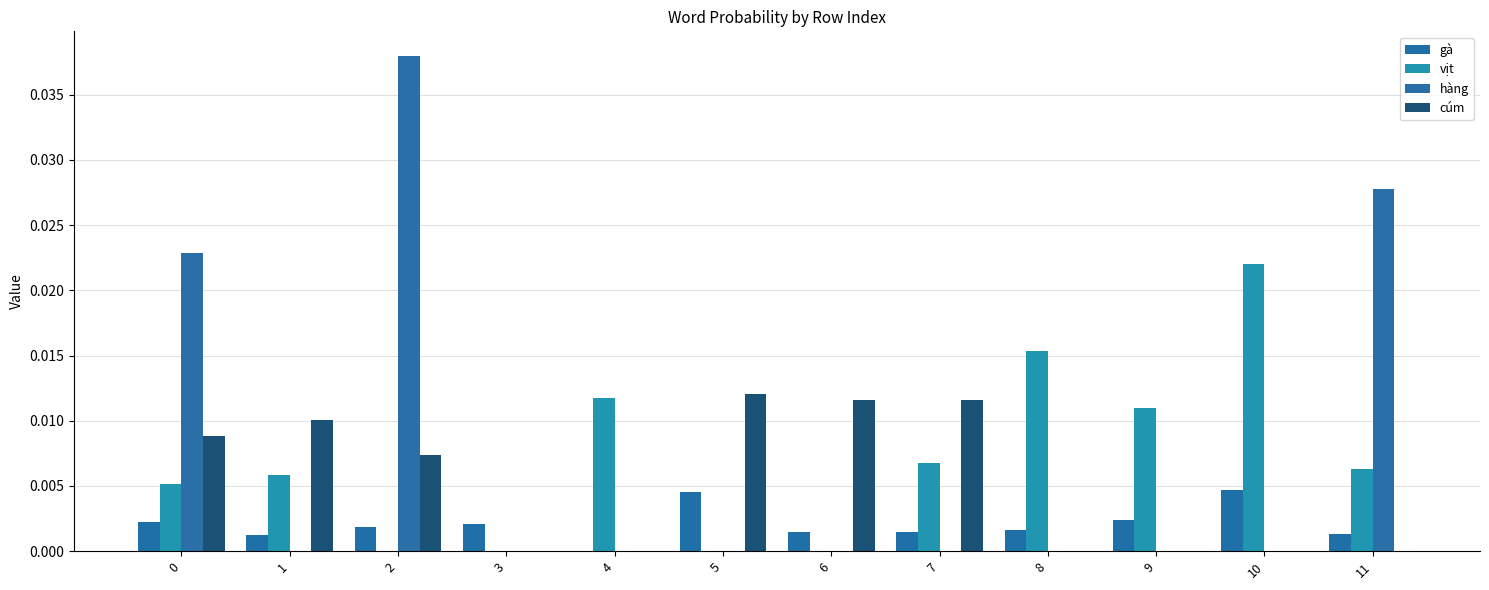

The value of gà at 7 is 0.0. True or false?

False